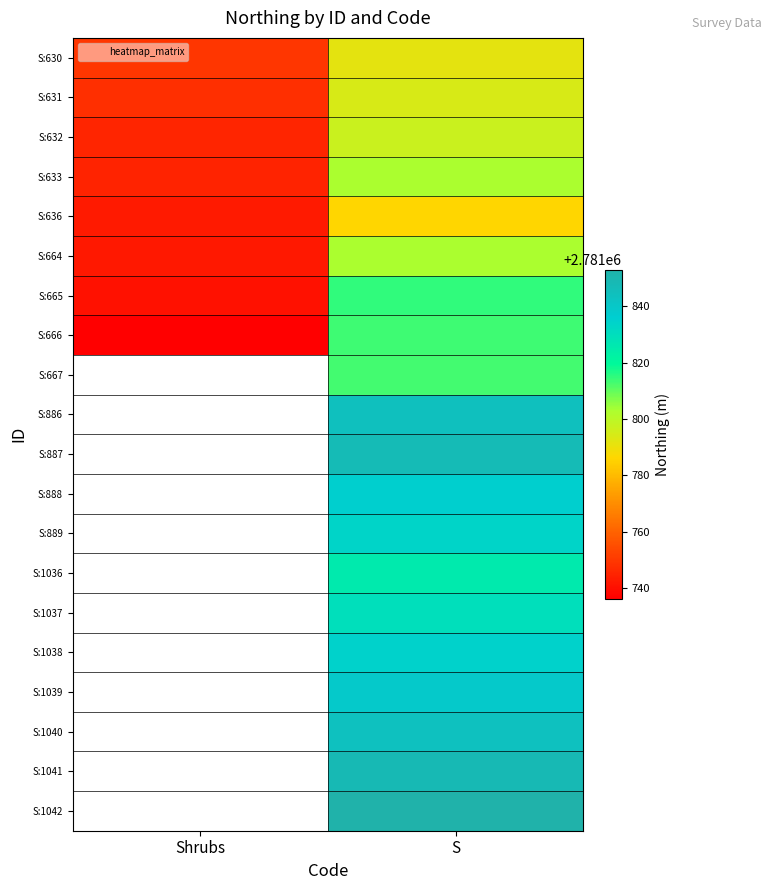

List the labels in order of S:664 value, smallest first.

Shrubs, S